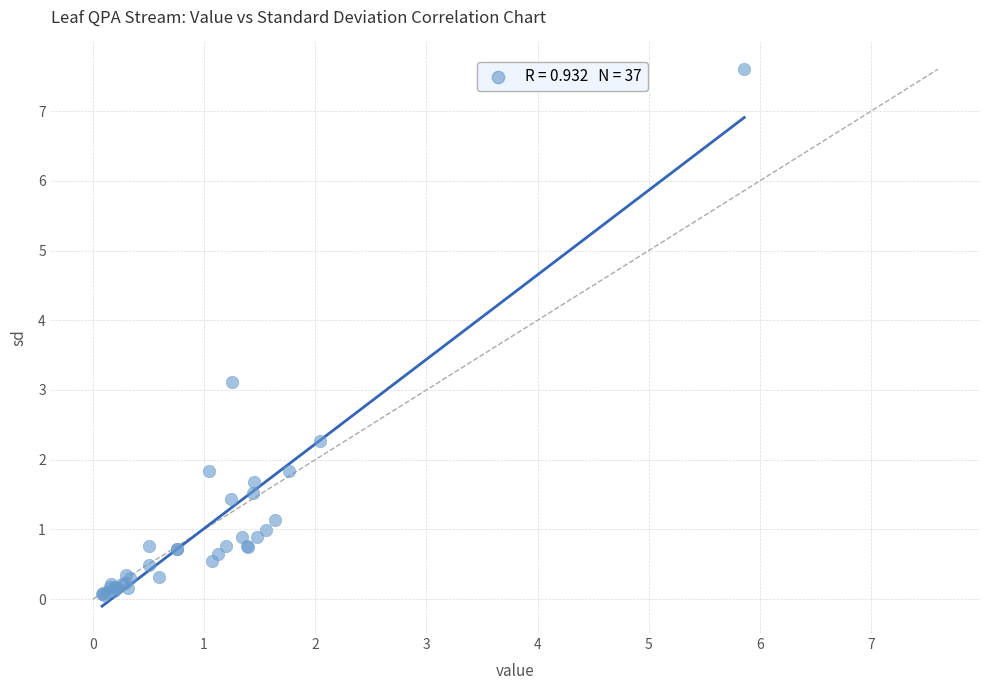

What Y value in the scatter plot is closest to 3?

3.1